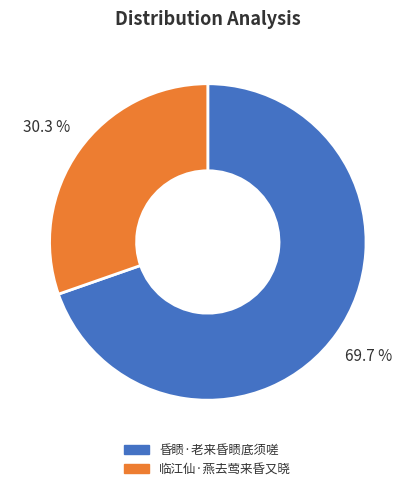

Rank the categories by value from highest to lowest.

昏瞆·老来昏瞆底须嗟, 临江仙·燕去莺来昏又晓